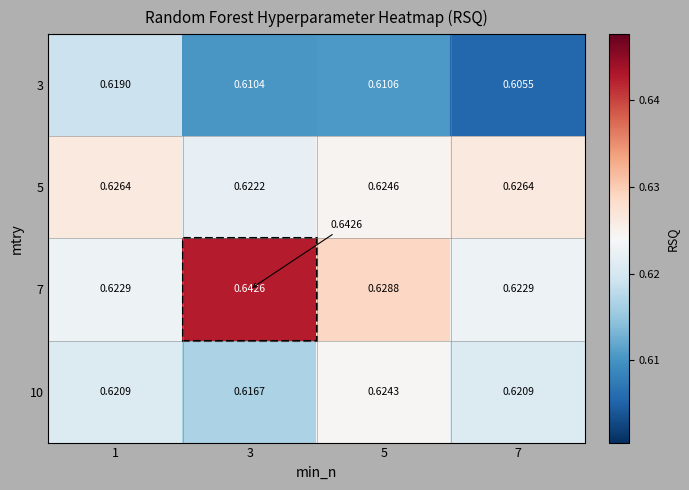

At 5, list the series in order from largest to smallest.

7, 5, 10, 3